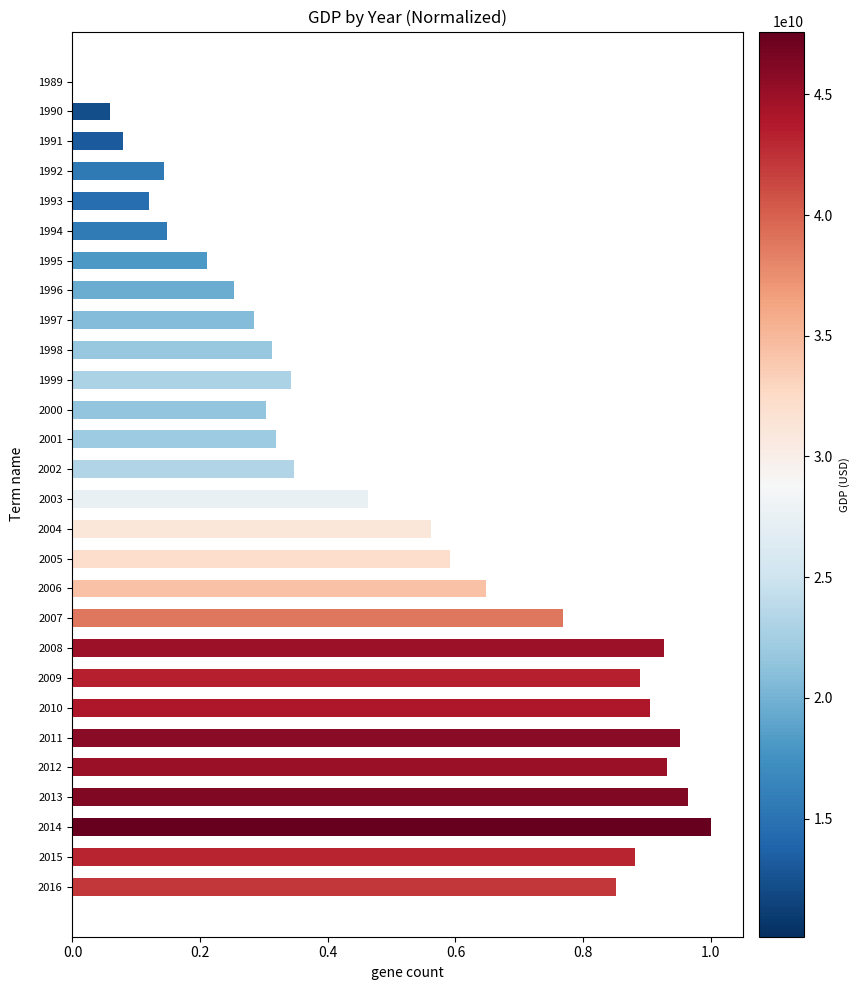

Which category has the highest value across all series?

2014